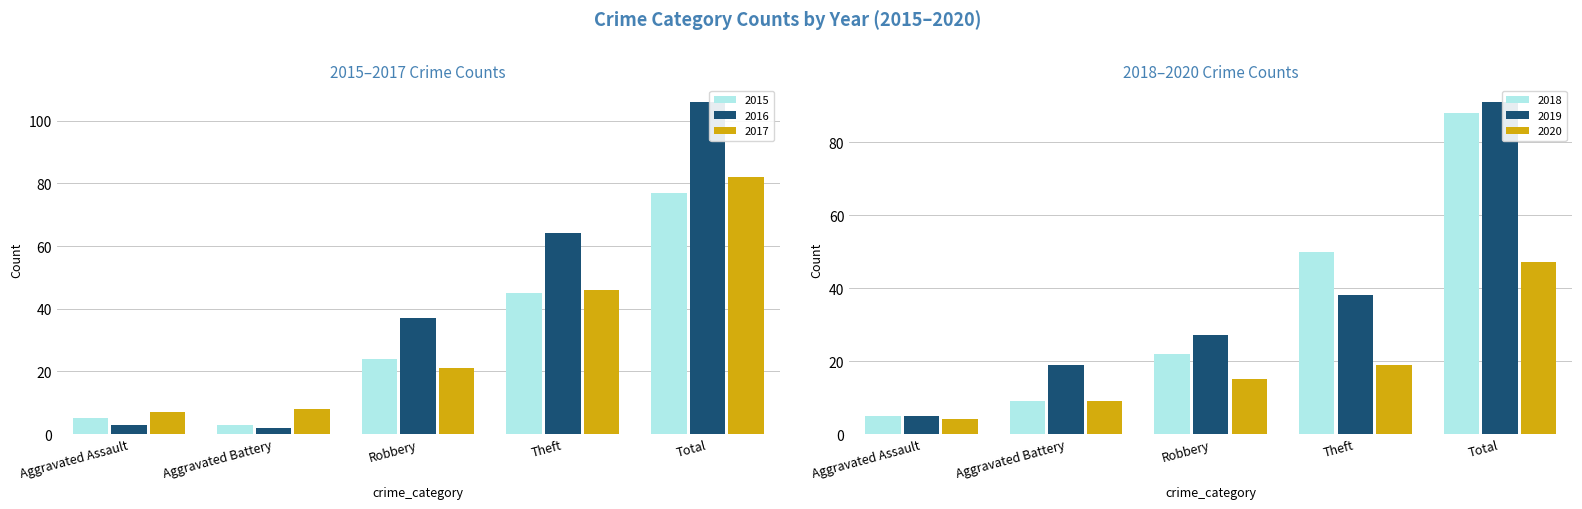

Reading right to left, list all the values displayed in this chart.

2015: Total=77	Theft=45	Robbery=24	Aggravated Battery=3	Aggravated Assault=5
2016: Total=106	Theft=64	Robbery=37	Aggravated Battery=2	Aggravated Assault=3
2017: Total=82	Theft=46	Robbery=21	Aggravated Battery=8	Aggravated Assault=7
2018: Total=88	Theft=50	Robbery=22	Aggravated Battery=9	Aggravated Assault=5
2019: Total=91	Theft=38	Robbery=27	Aggravated Battery=19	Aggravated Assault=5
2020: Total=47	Theft=19	Robbery=15	Aggravated Battery=9	Aggravated Assault=4